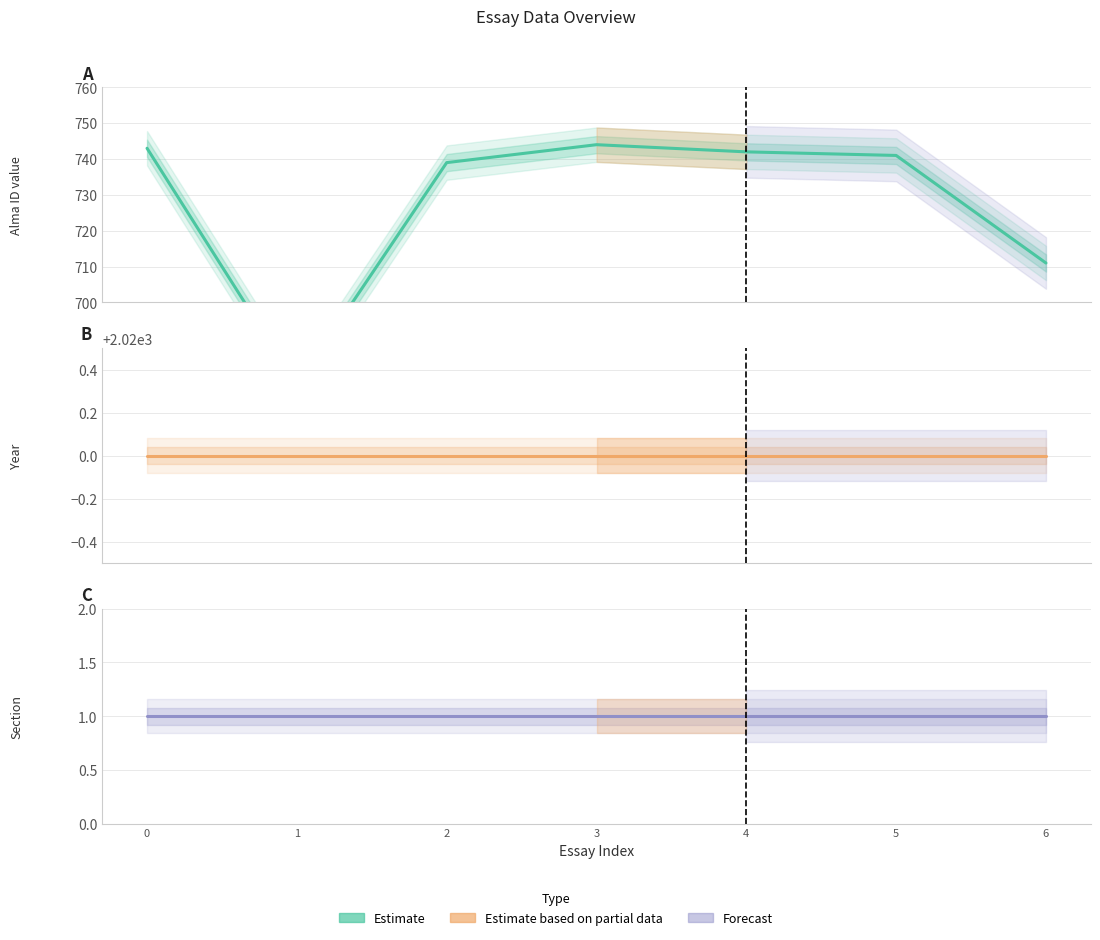

How many series are shown in this chart?

3